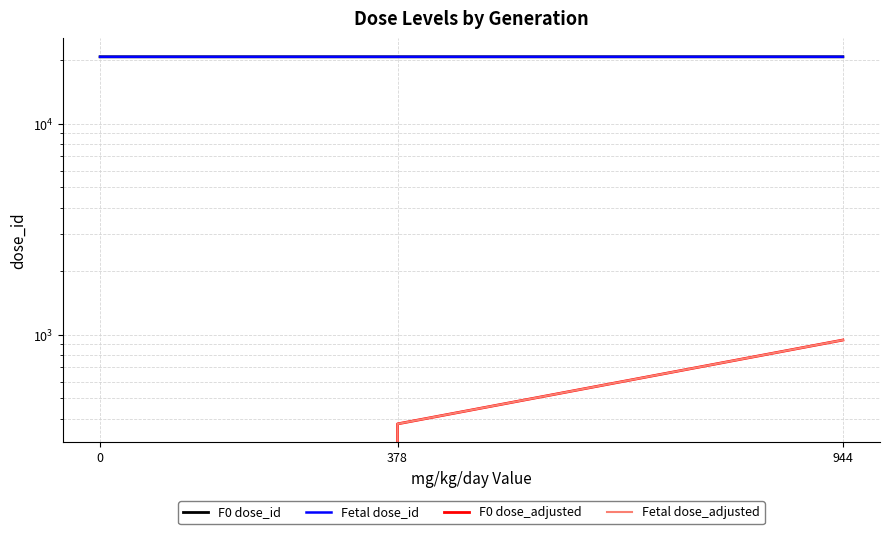

What is the sum of all F0 dose_adjusted values?

1322